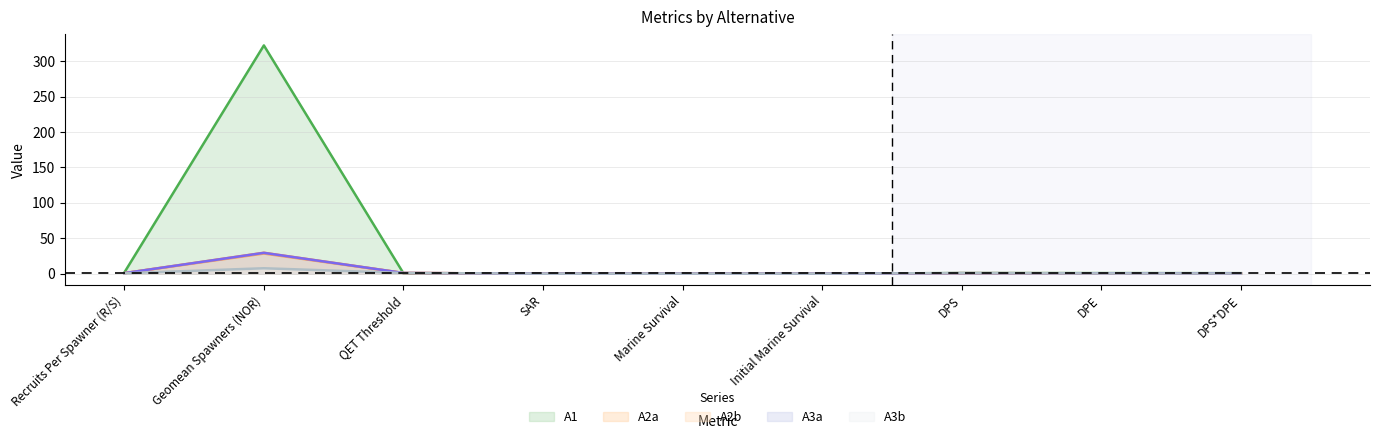

What is the average value of the A2a series?

3.7